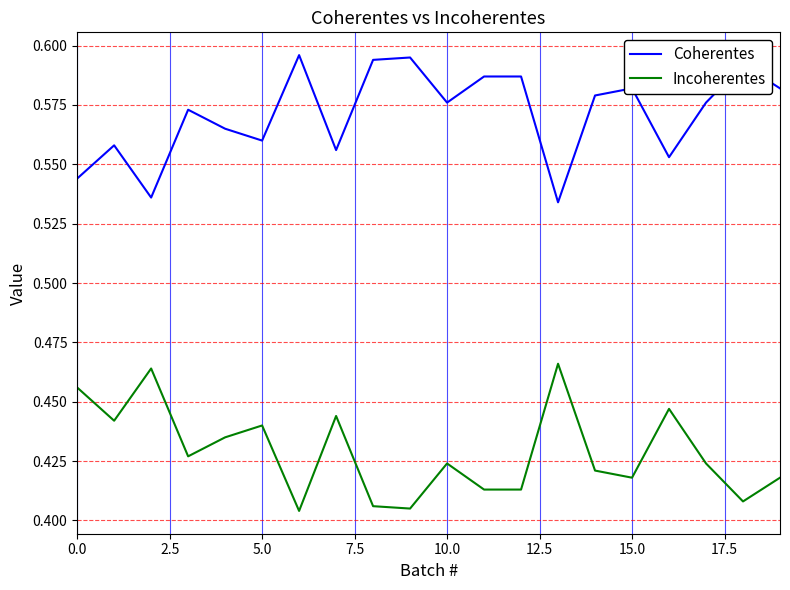

List the series in order of their peak value, highest first.

Coherentes, Incoherentes